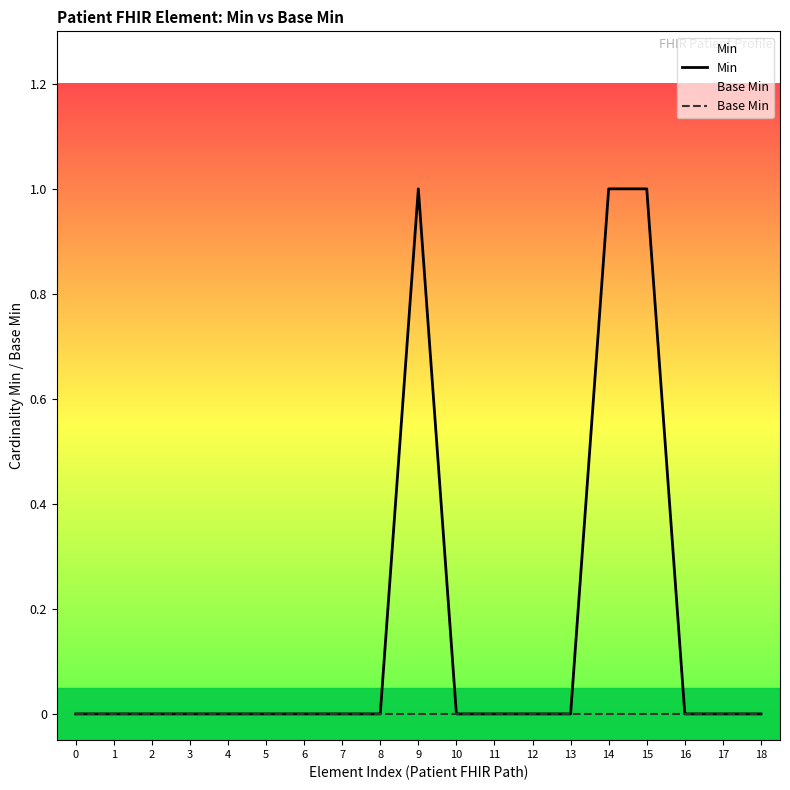

The Min series shows 1 at 15. True or false?

True